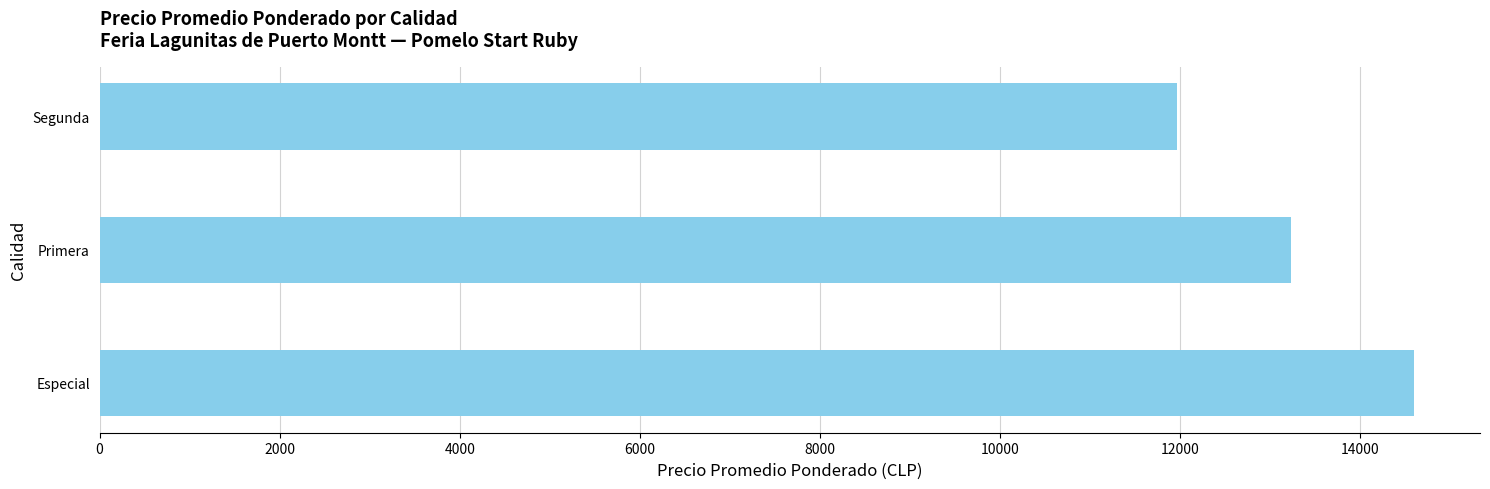

Between Primera and Segunda, which is larger?

Primera